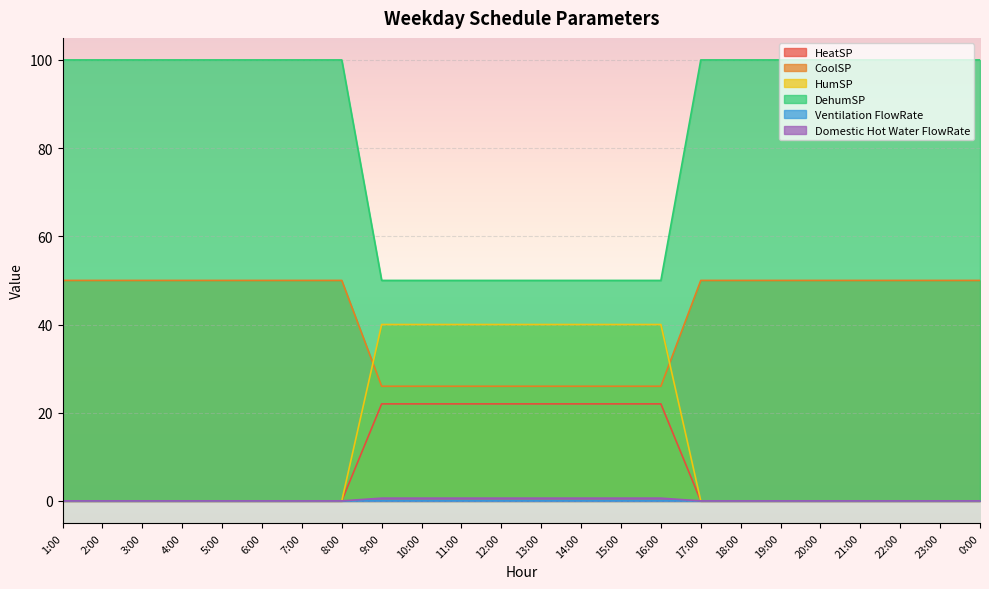

At which category is the sum across all series the highest?

1:00